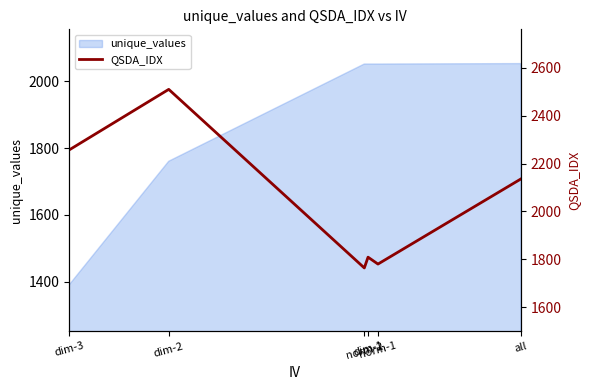

True or false: the data shows 3828.7 at all.

False